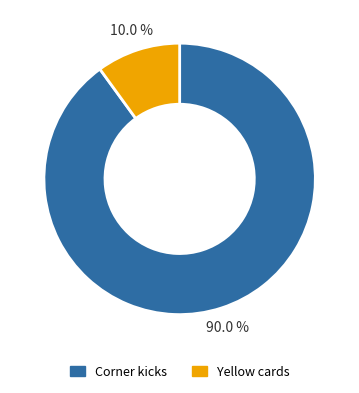

To the nearest percent, what is the combined percentage of Corner kicks and Yellow cards?

100%